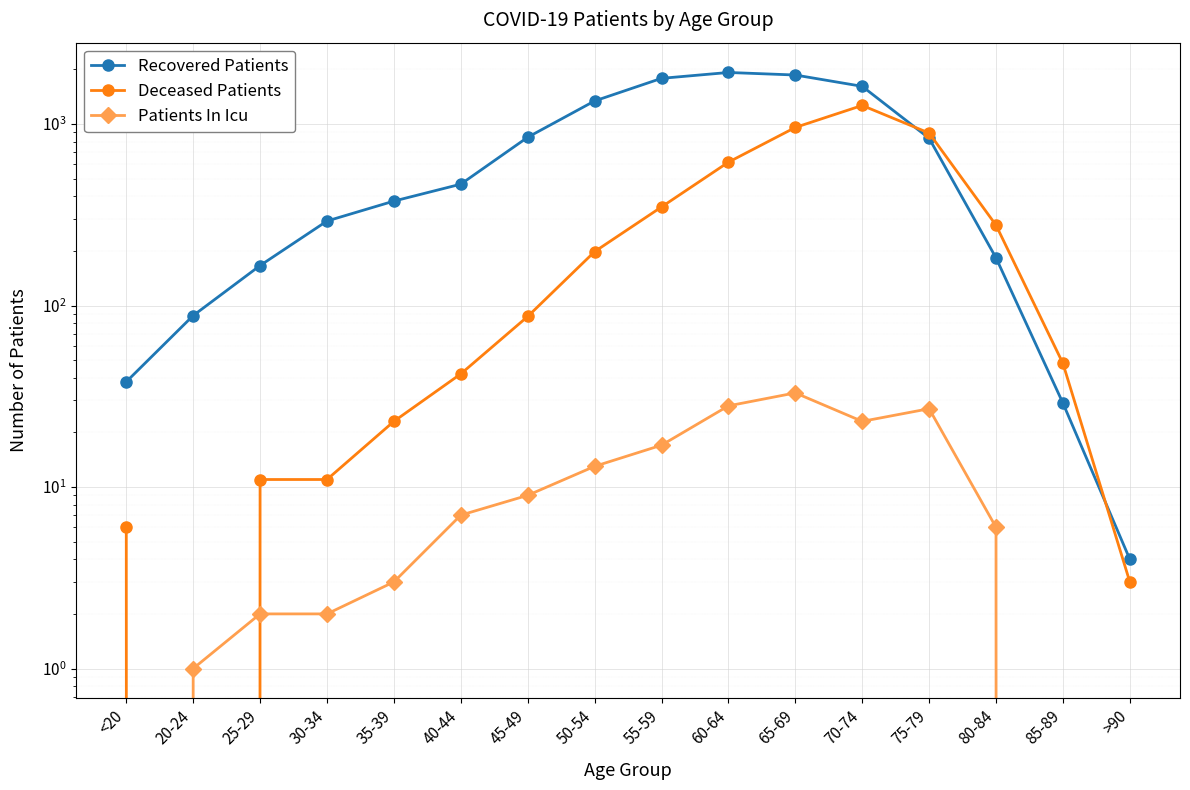

What are all the series names shown in the legend?

Recovered Patients, Deceased Patients, Patients In Icu